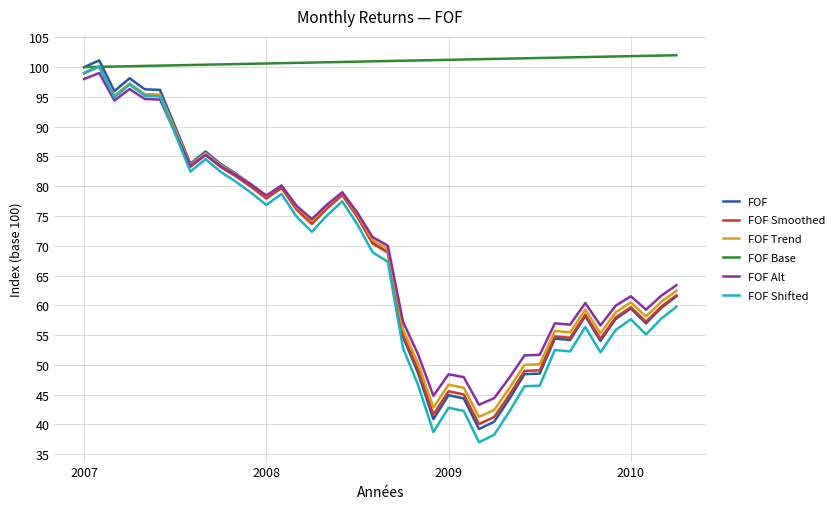

Which series has the largest total across all categories?

FOF Base